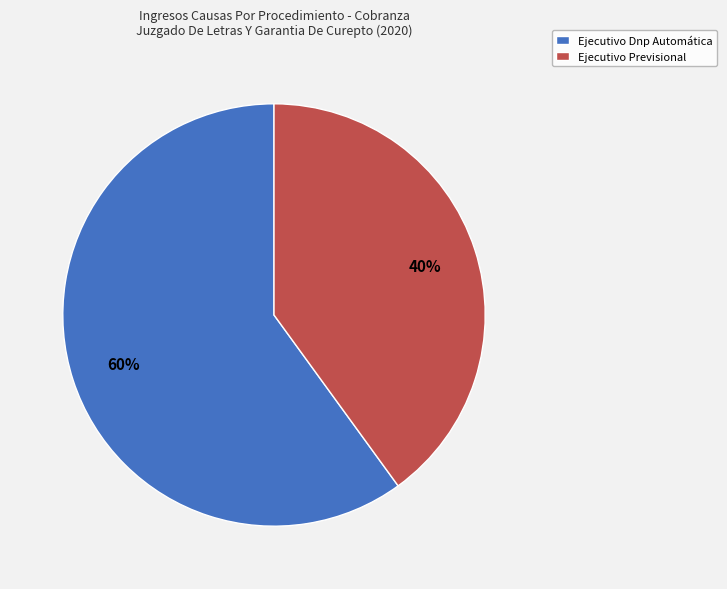

Between Ejecutivo Previsional and Ejecutivo Dnp Automática, which is larger?

Ejecutivo Dnp Automática